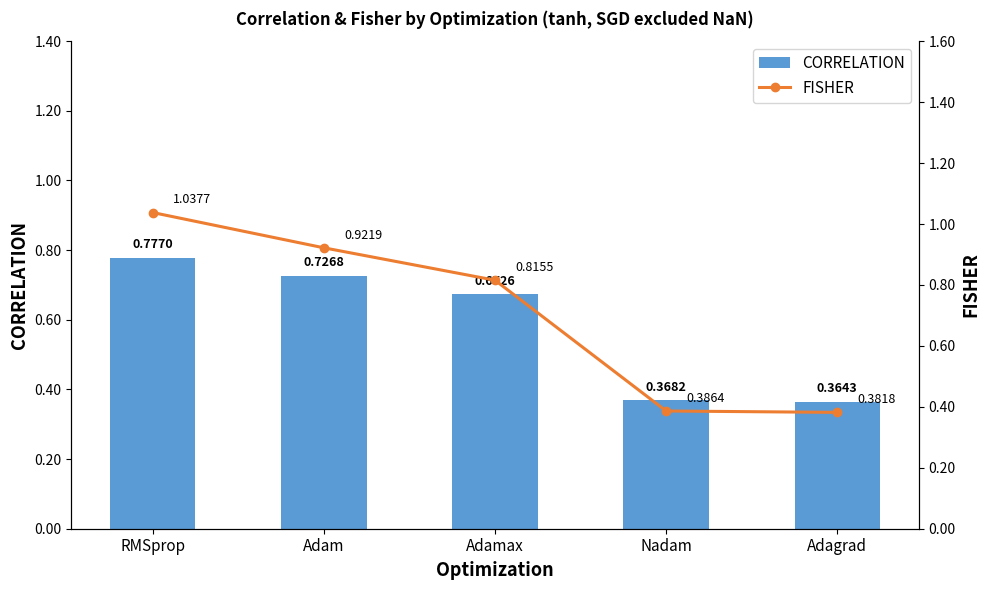

Which series has the largest total across all categories?

FISHER